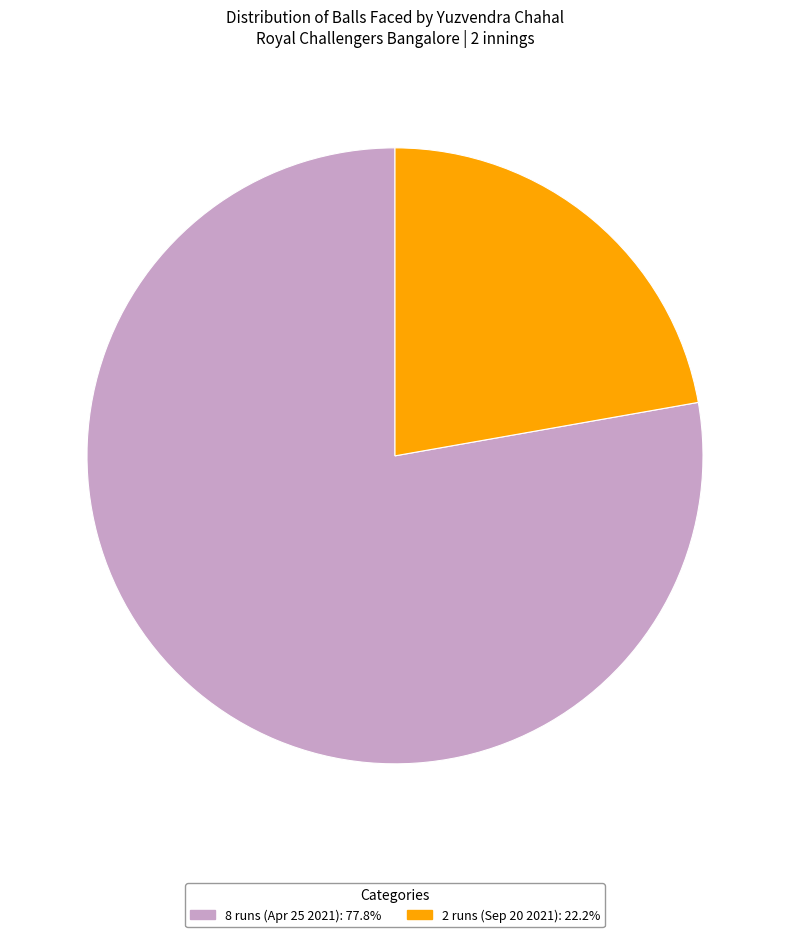

Rank the categories by value from highest to lowest.

8 runs (Apr 25 2021), 2 runs (Sep 20 2021)